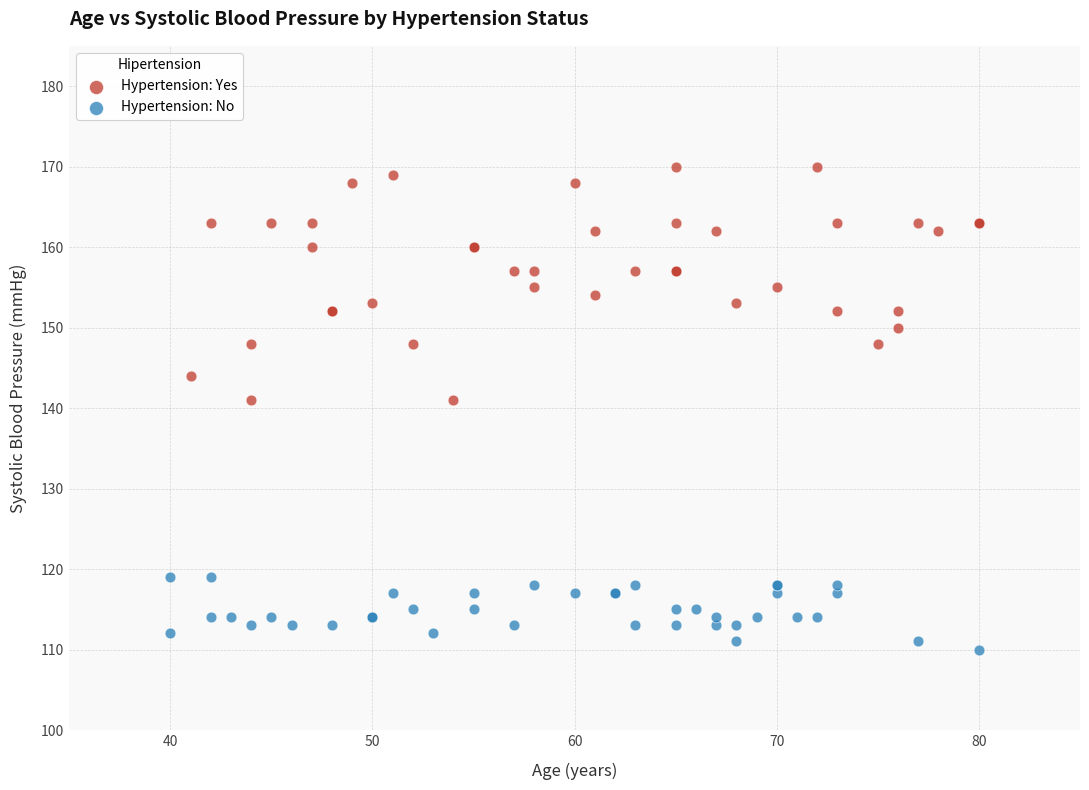

Which series contains the highest Y value?

Hypertension: Yes